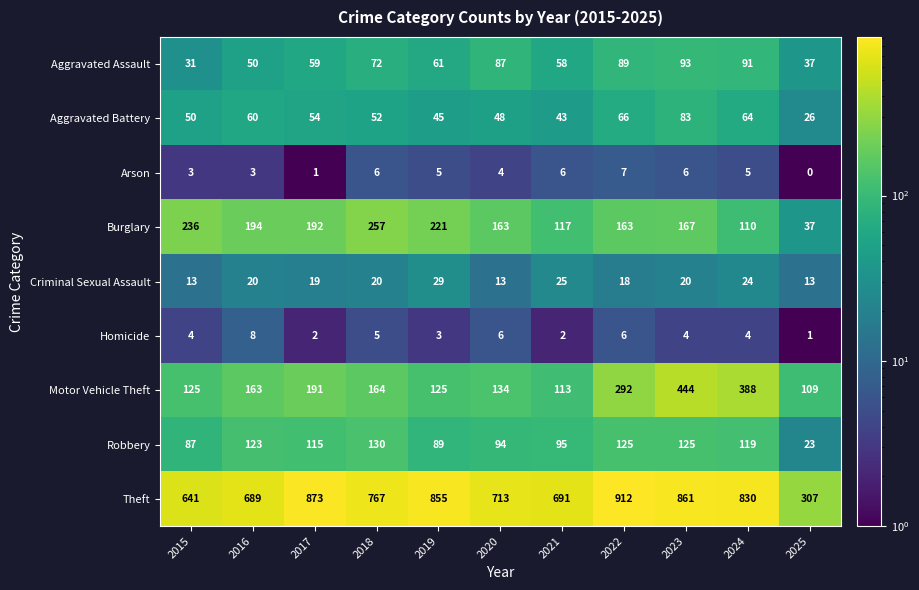

Is it true that Criminal Sexual Assault equals 13 at 2020?

True